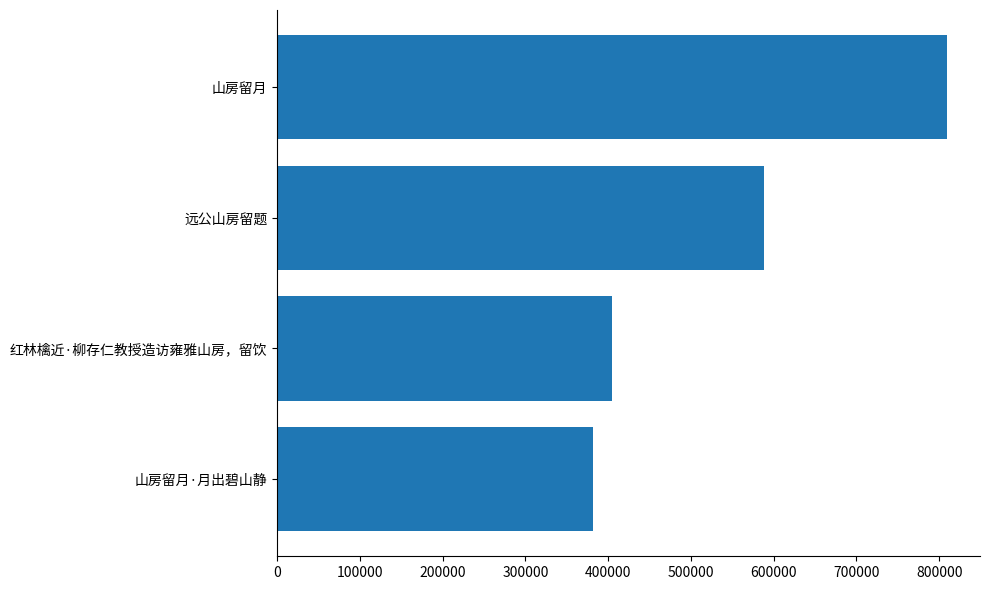

The value at 红林檎近·柳存仁教授造访雍雅山房，留饮 is 618825. True or false?

False